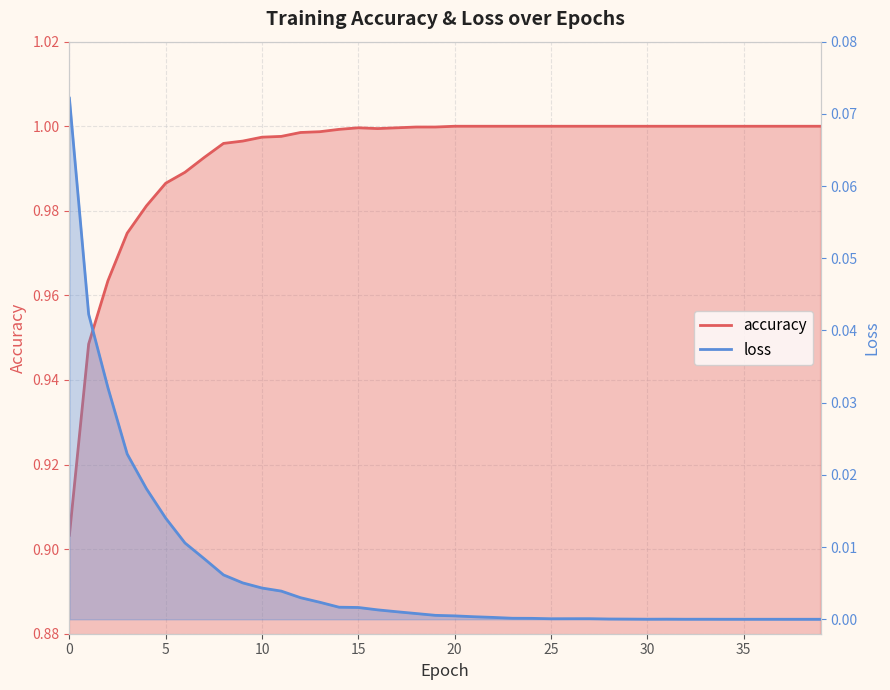

What is the value of the accuracy point at the 16th from the left?

1.0